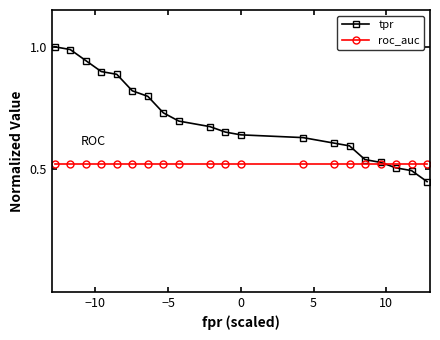

Is this an area chart (filled region under the line)?

No